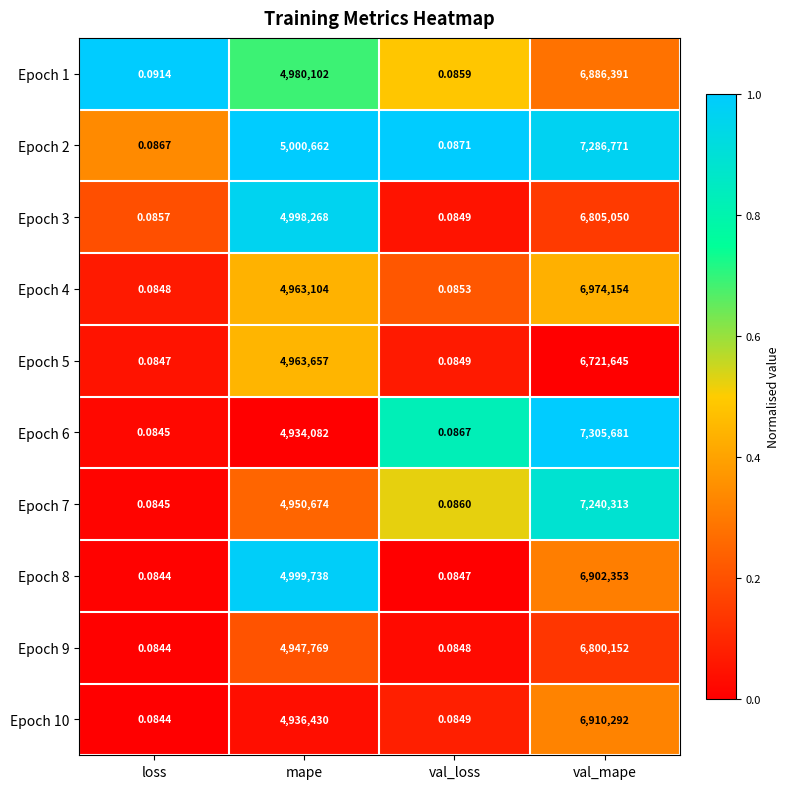

Where is Epoch 1 nearest to the value 3443195?

mape